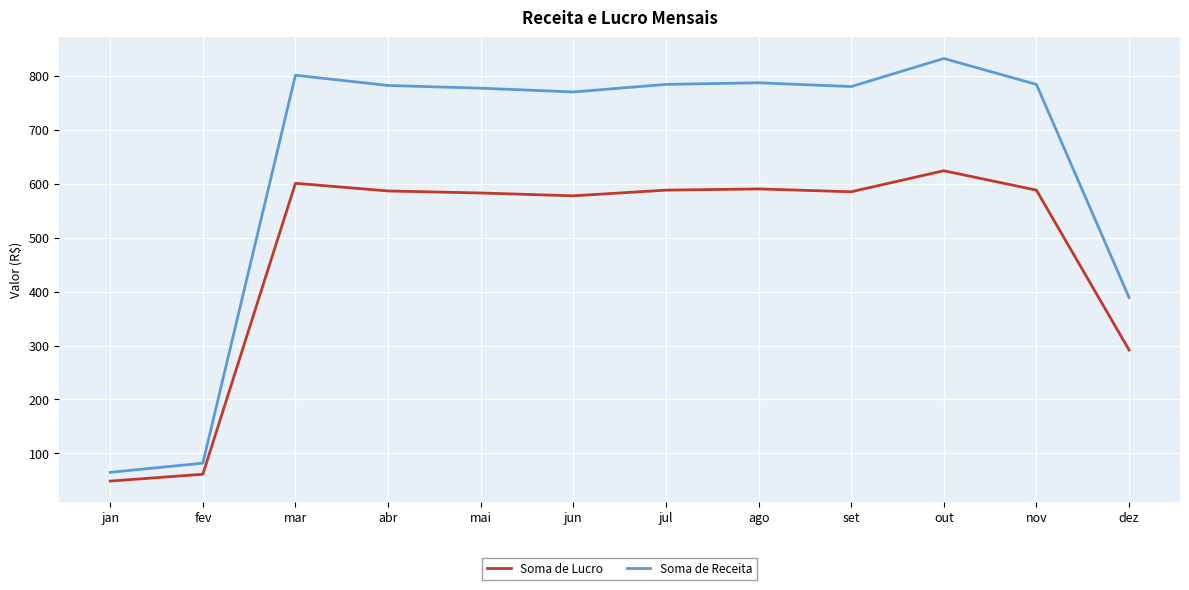

Is the value of Soma de Receita at jul greater than the value of Soma de Lucro at nov?

Yes